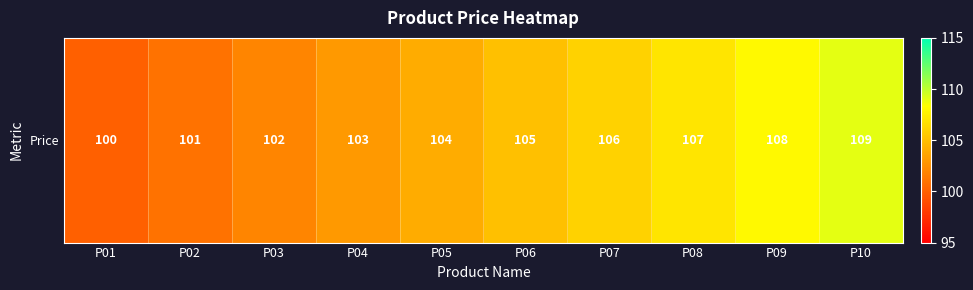

Which has a higher value, P05 or P07?

P07